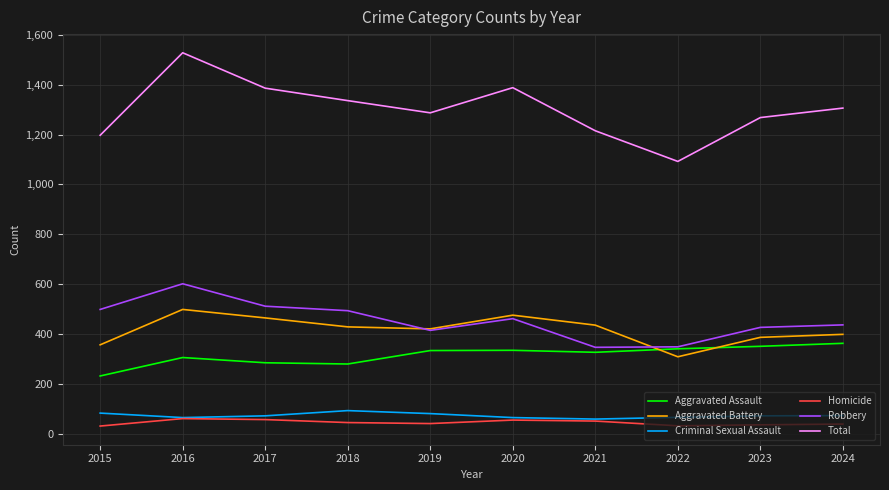

What is the sum of all Homicide values?

438